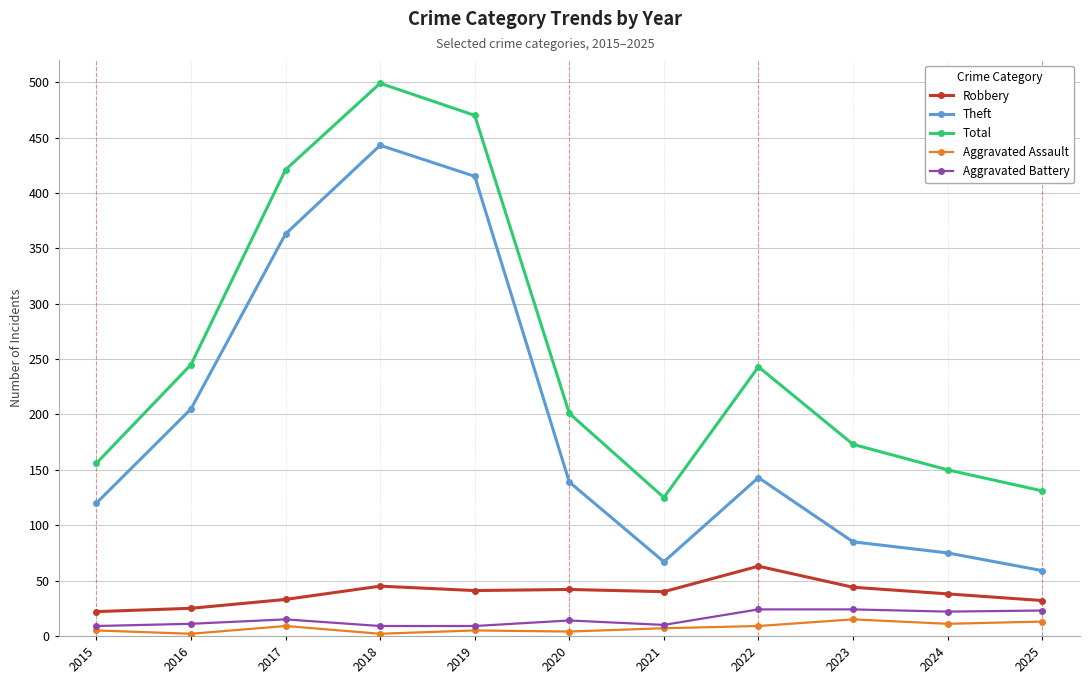

How many data points in Robbery are less than 40?

5